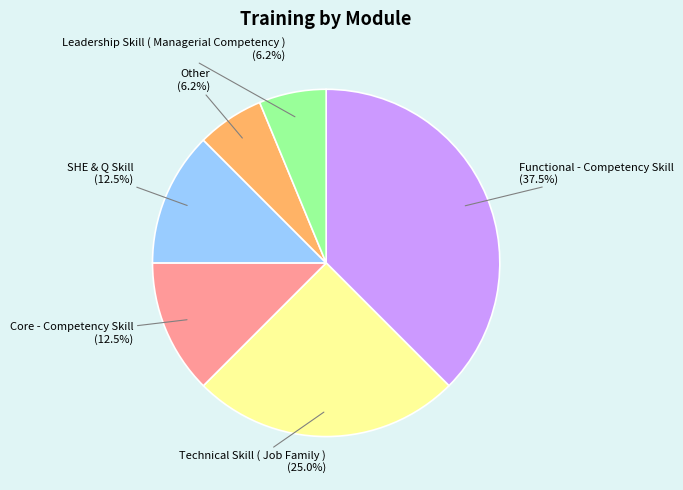

Is there any slice that represents more than half of the pie?

No